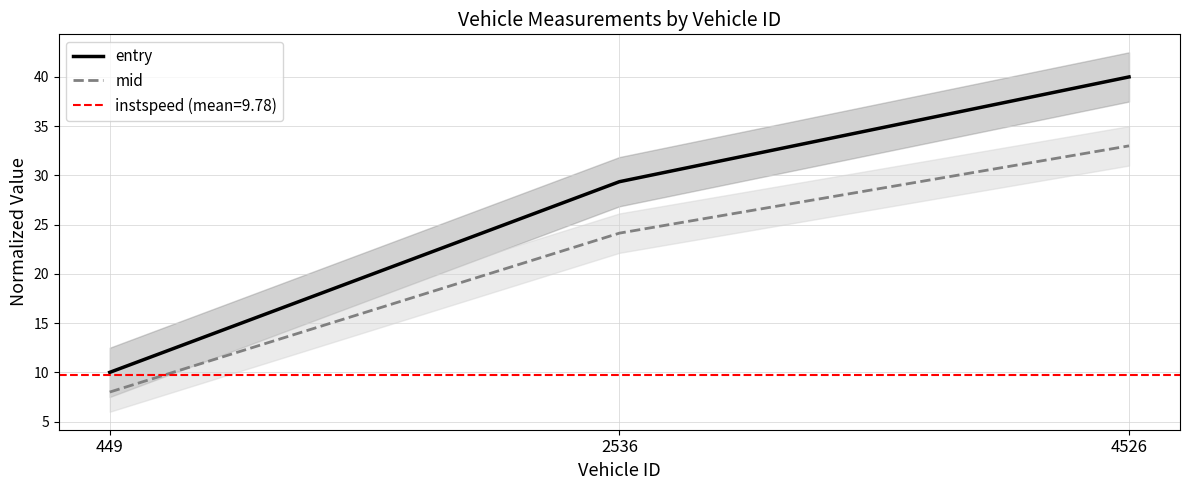

Rank the categories by entry value from lowest to highest.

449, 2536, 4526